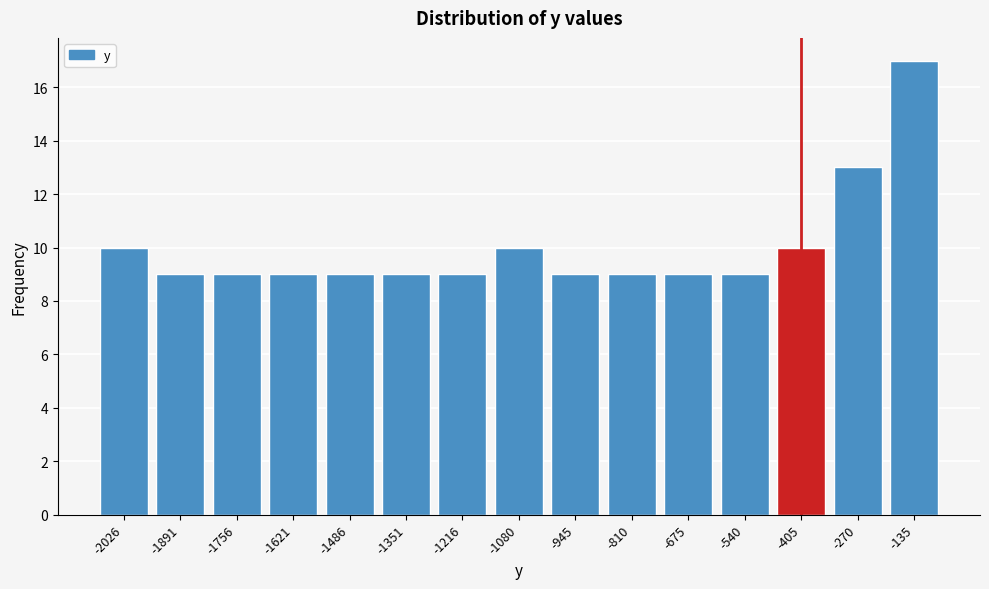

Reading left to right, what are all the values shown in this chart?

-2026=10	-1891=9	-1756=9	-1621=9	-1486=9	-1351=9	-1216=9	-1080=10	-945=9	-810=9	-675=9	-540=9	-405=10	-270=13	-135=17